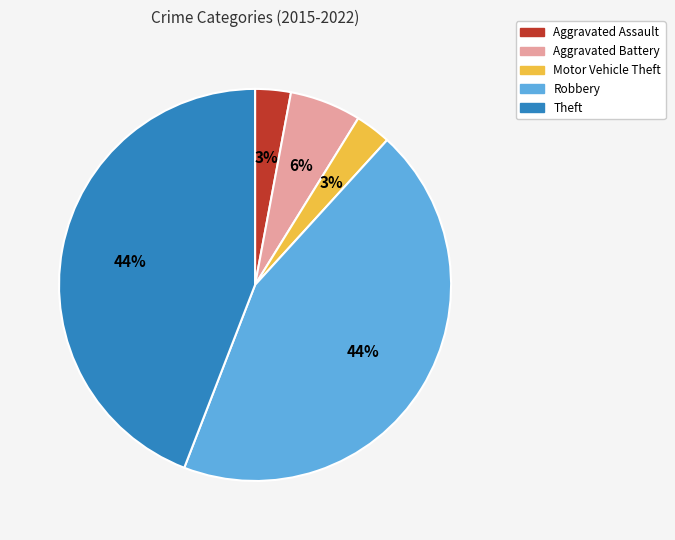

Is it true that Aggravated Battery is 6% of the pie?

True